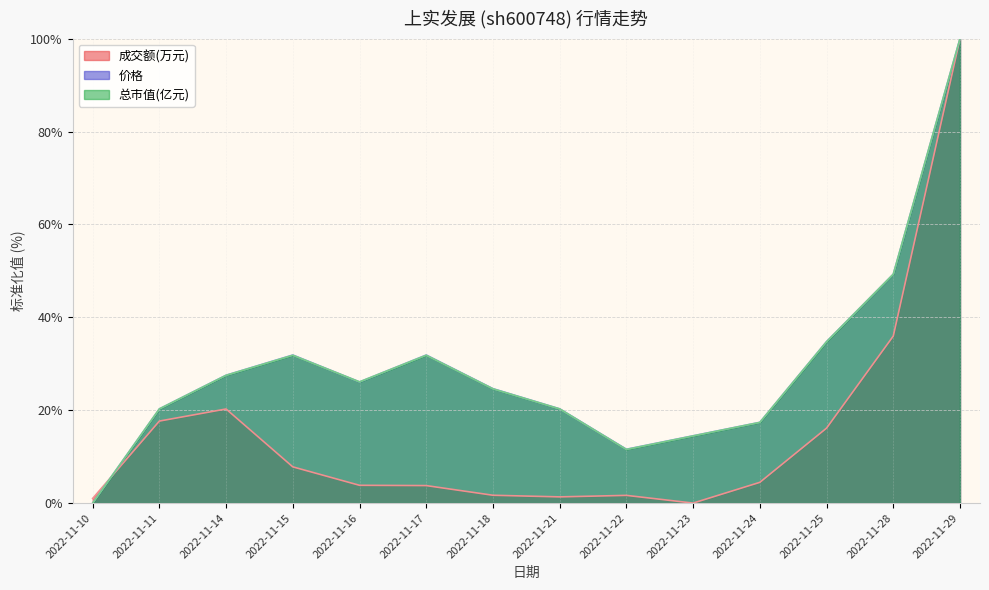

Reading left to right, what are all the values shown in this chart?

成交额(万元): 2022-11-10=1.0	2022-11-11=17.7	2022-11-14=20.3	2022-11-15=7.8	2022-11-16=3.8	2022-11-17=3.8	2022-11-18=1.7	2022-11-21=1.3	2022-11-22=1.7	2022-11-23=0.0	2022-11-24=4.5	2022-11-25=16.1	2022-11-28=36.0	2022-11-29=100.0
价格: 2022-11-10=0.0	2022-11-11=20.3	2022-11-14=27.5	2022-11-15=31.9	2022-11-16=26.1	2022-11-17=31.9	2022-11-18=24.6	2022-11-21=20.3	2022-11-22=11.6	2022-11-23=14.5	2022-11-24=17.4	2022-11-25=34.8	2022-11-28=49.3	2022-11-29=100.0
总市值(亿元): 2022-11-10=0.0	2022-11-11=20.3	2022-11-14=27.5	2022-11-15=31.8	2022-11-16=26.1	2022-11-17=31.8	2022-11-18=24.6	2022-11-21=20.3	2022-11-22=11.6	2022-11-23=14.5	2022-11-24=17.4	2022-11-25=34.7	2022-11-28=49.3	2022-11-29=100.0